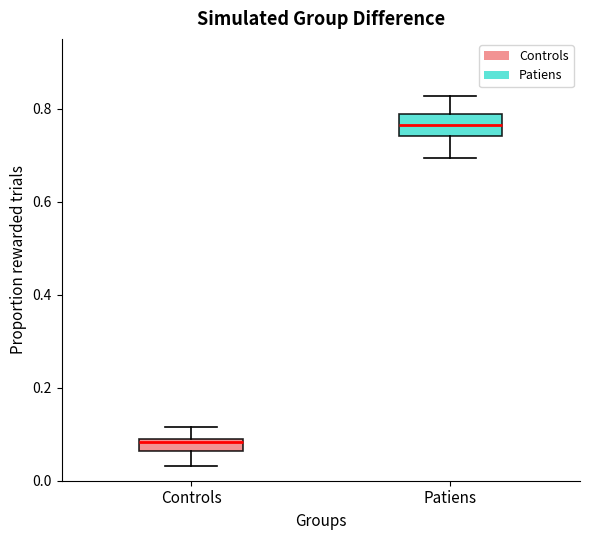

Where is the upper edge of the box for Patiens on the y-axis? The values are not printed on the chart, so give them approximately, as read against the axis.

0.78